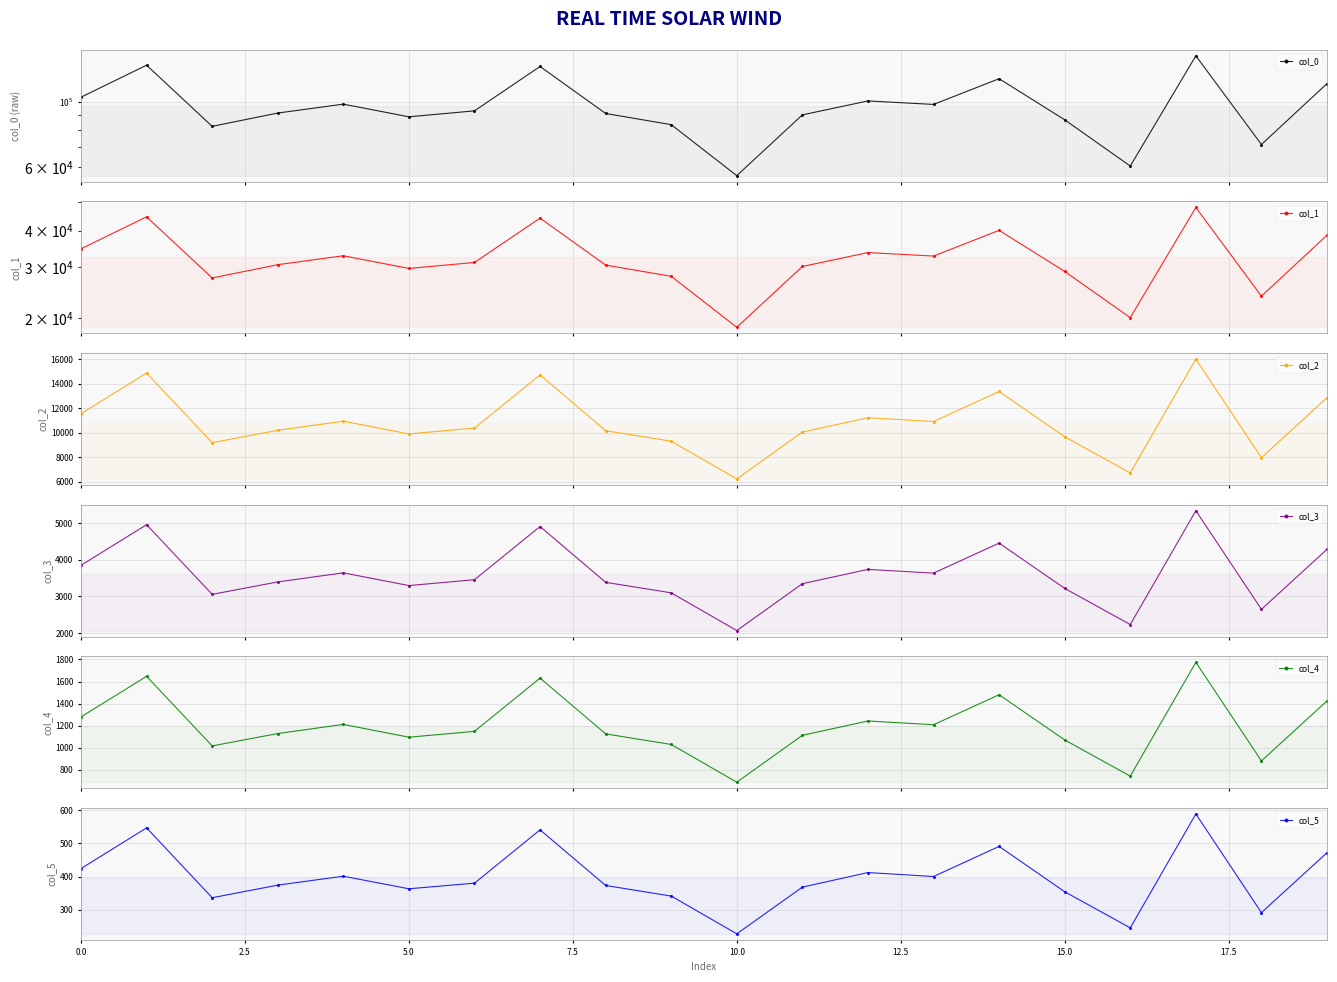

Which series has the largest range (max minus min)?

col_0